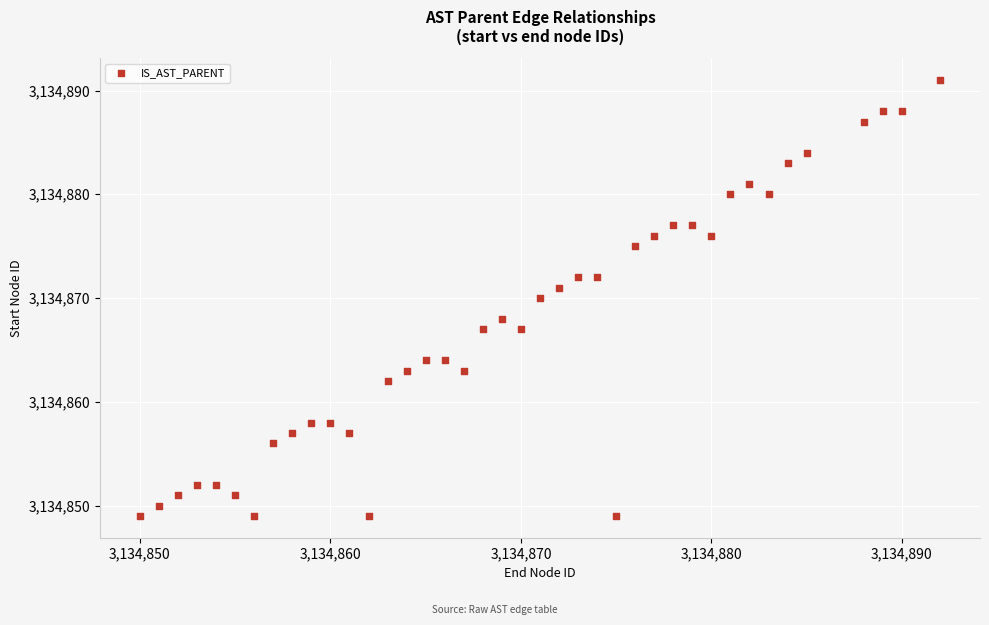

What is the range of Y values (max minus min)?

42